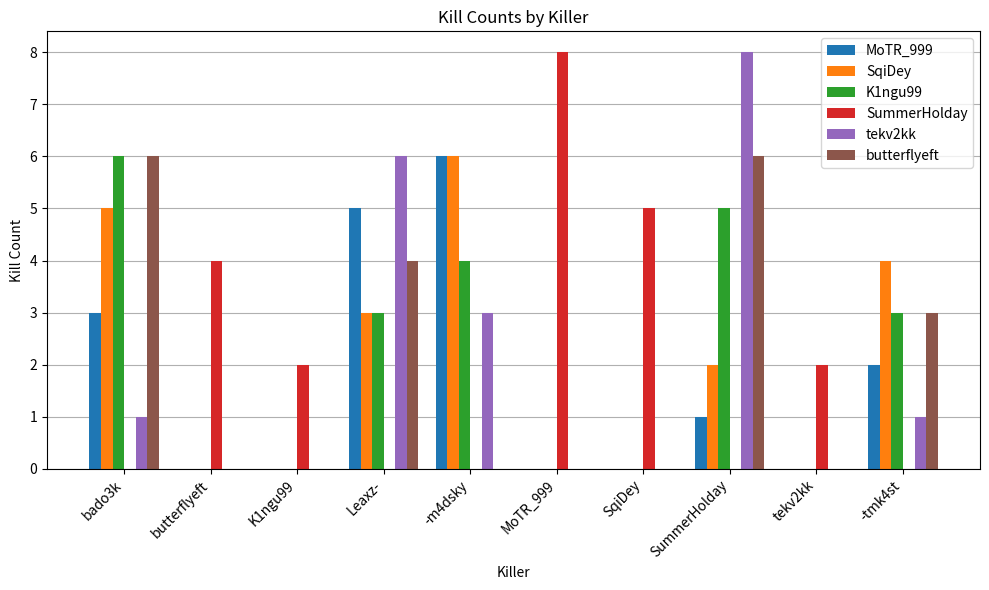

True or false: butterflyeft has a value of -3 at MoTR_999.

False